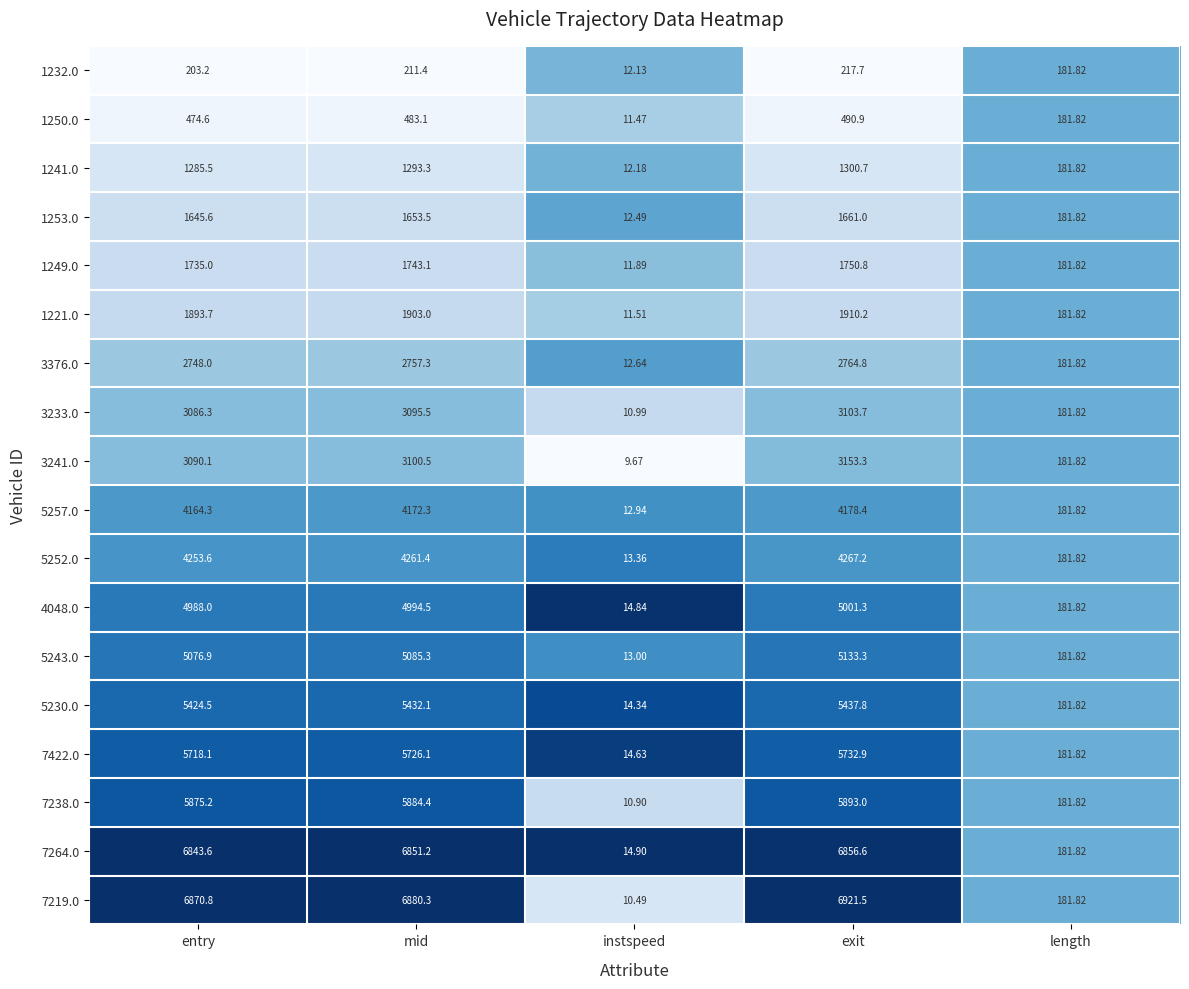

Which series has the largest total across all categories?

7219.0